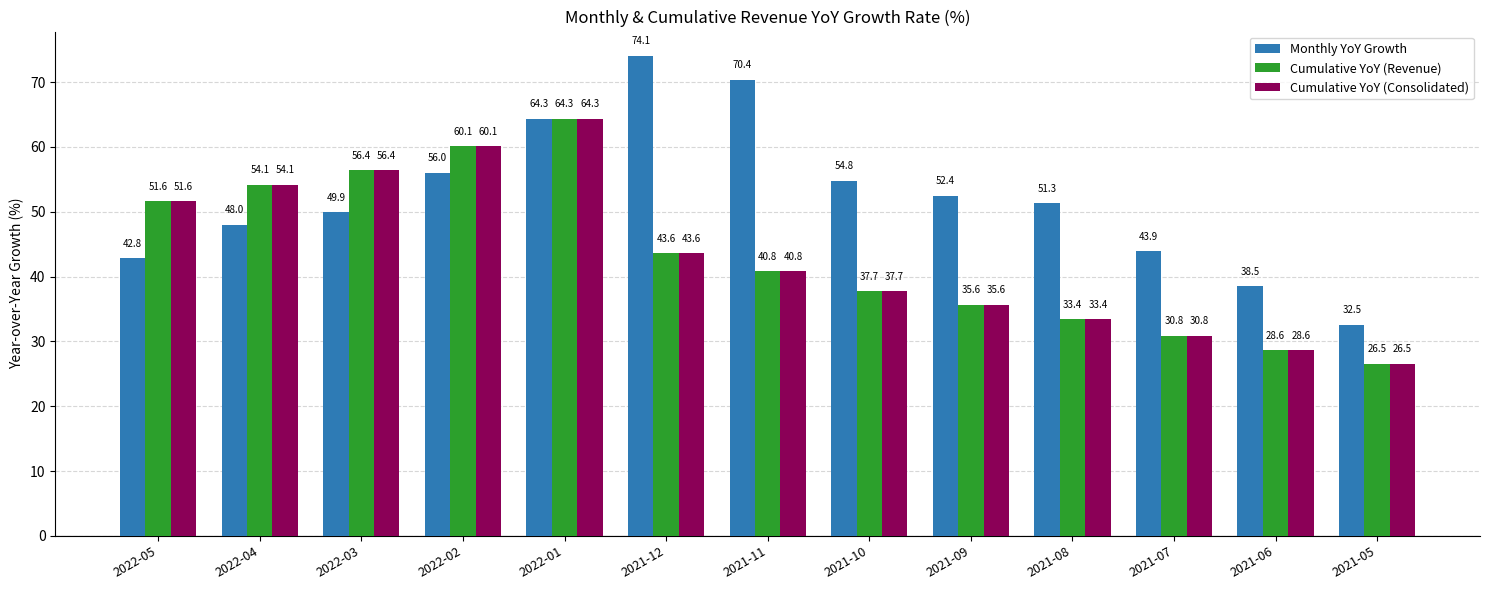

Which series changed the most between 2021-08 and 2021-05?

Monthly YoY Growth